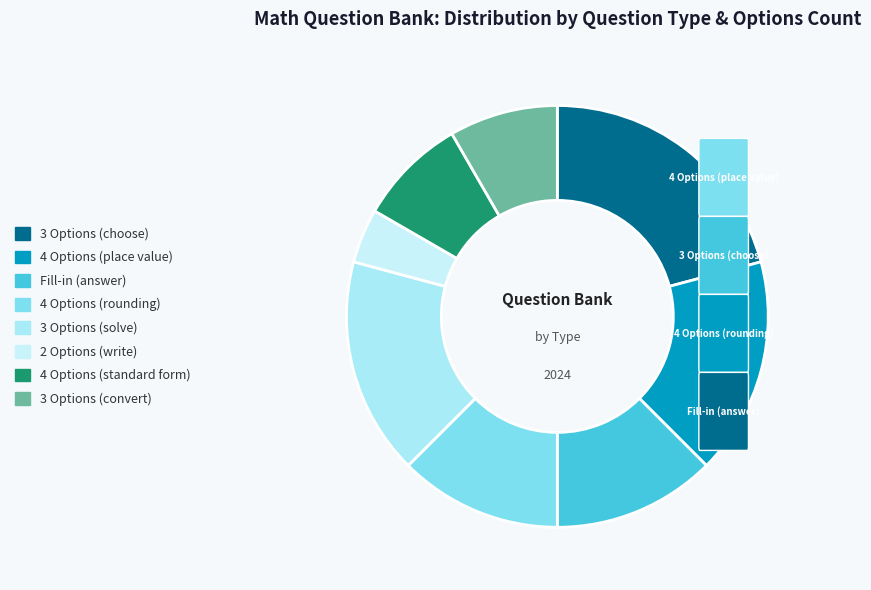

What is the smallest slice in the pie chart?

2 Options (write)